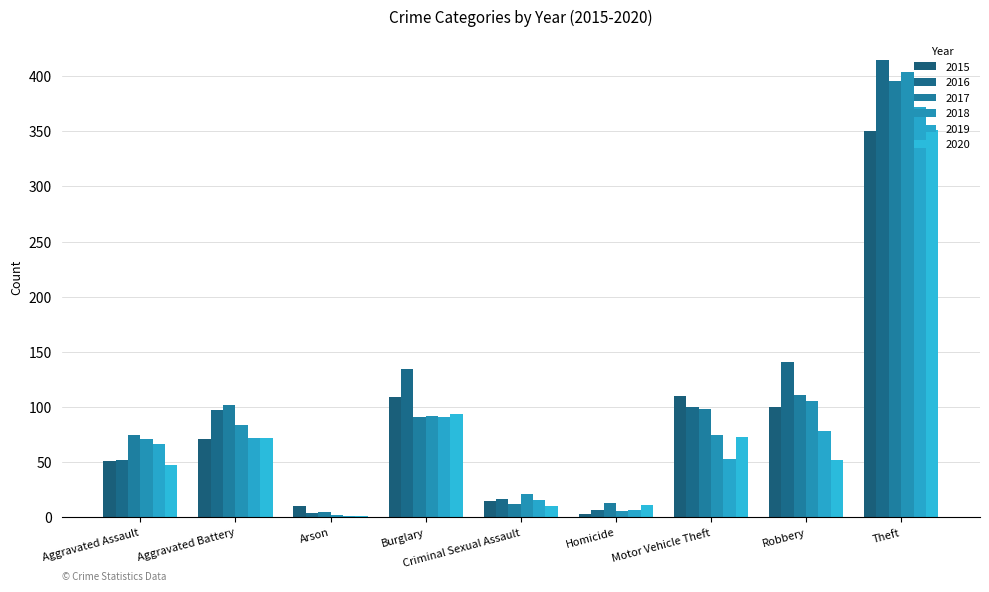

Reading right to left, extract all data points from this chart.

2015: 350	100	110	3	15	109	10	71	51
2016: 415	141	100	7	17	135	4	97	52
2017: 396	111	98	13	12	91	5	102	75
2018: 404	106	75	6	21	92	2	84	71
2019: 372	78	53	7	16	91	1	72	67
2020: 351	52	73	11	10	94	1	72	48